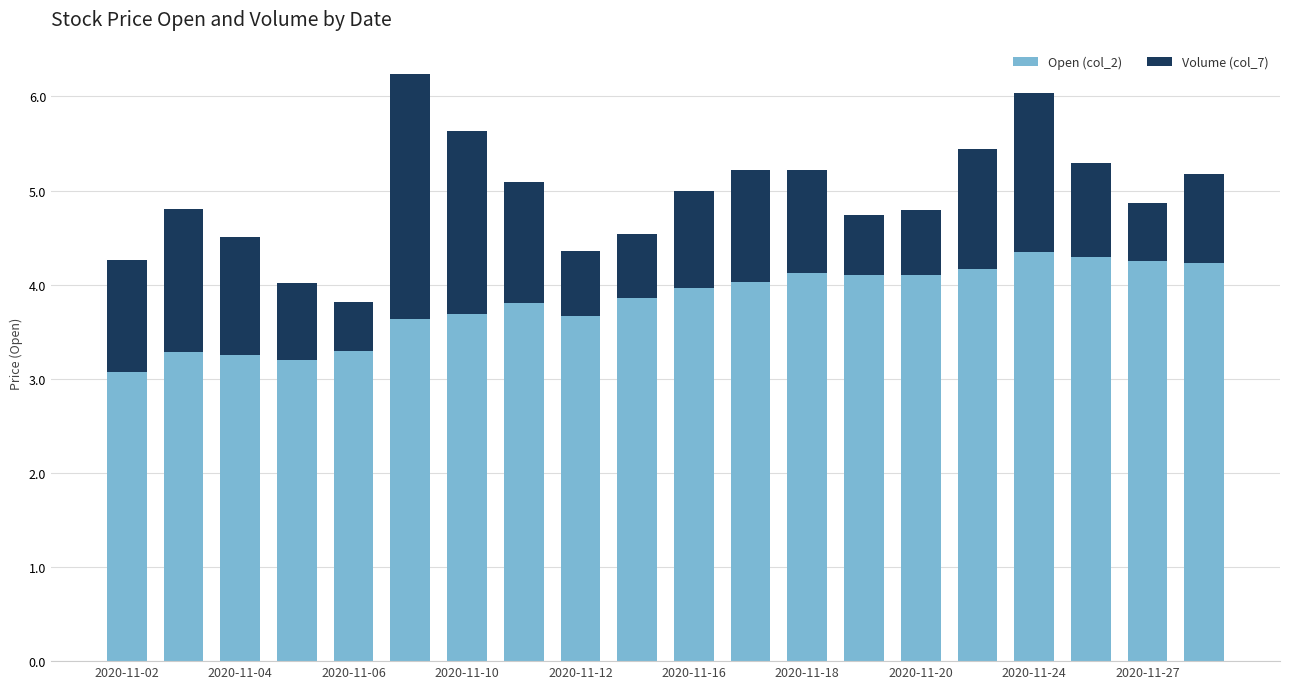

What is the minimum value for Open (col_2)?

3.1